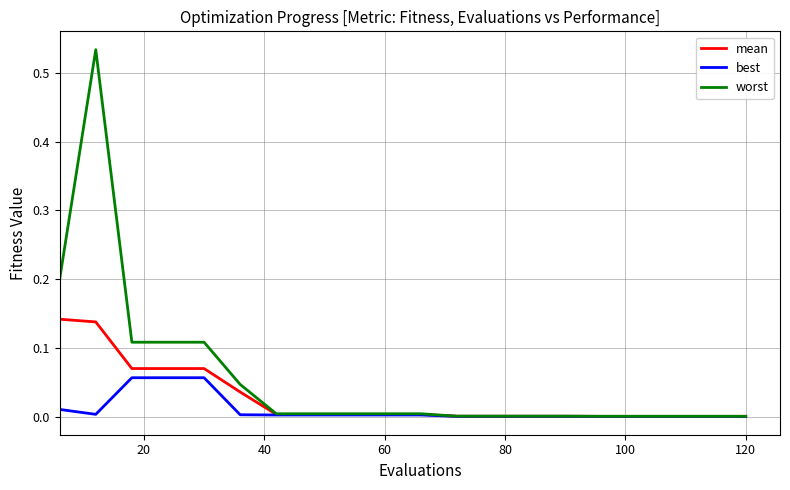

Which series has the largest total across all categories?

worst